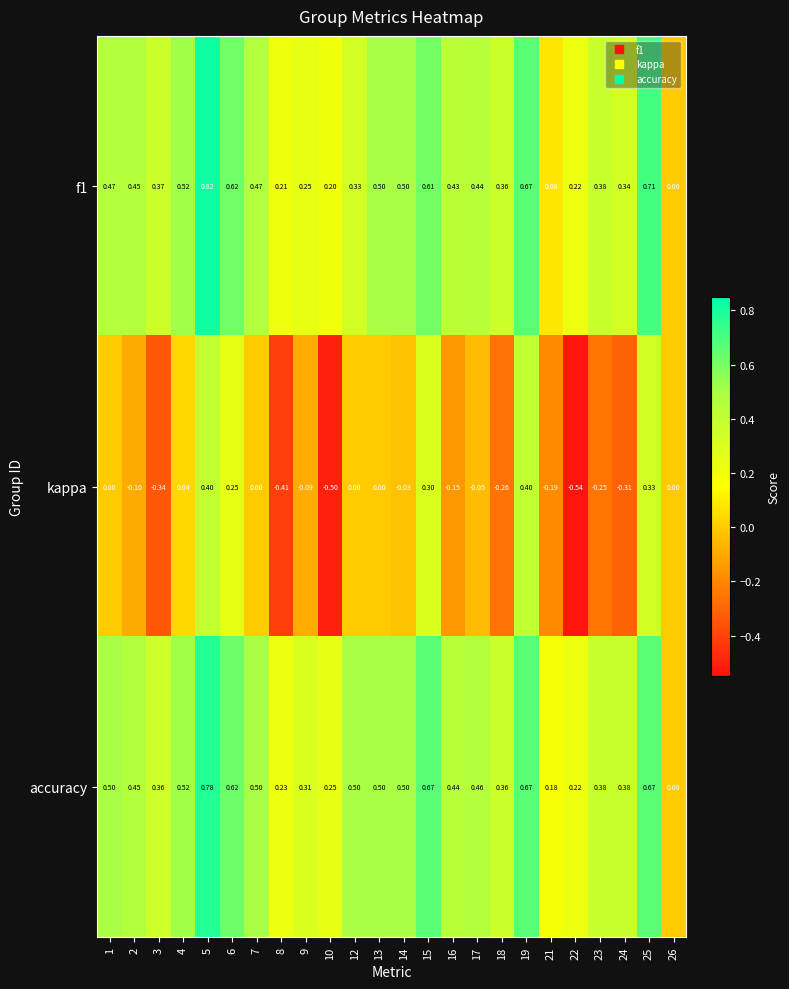

Which series has the largest total across all categories?

accuracy